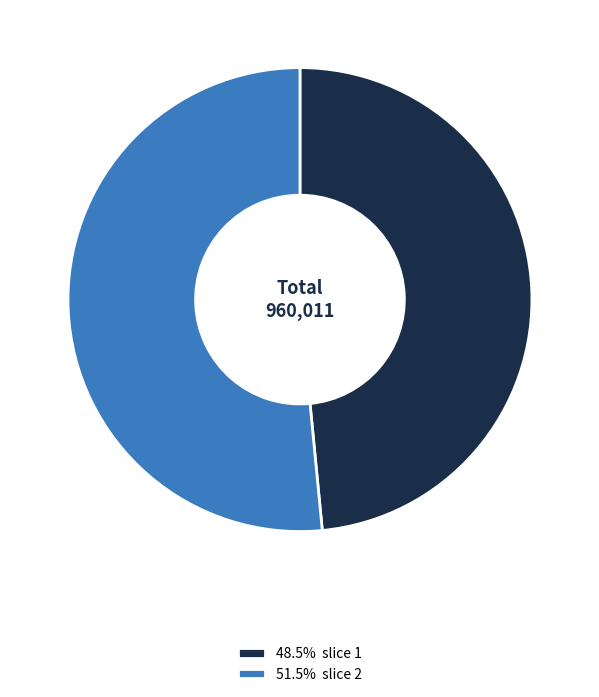

Count the number of slices in the pie.

2